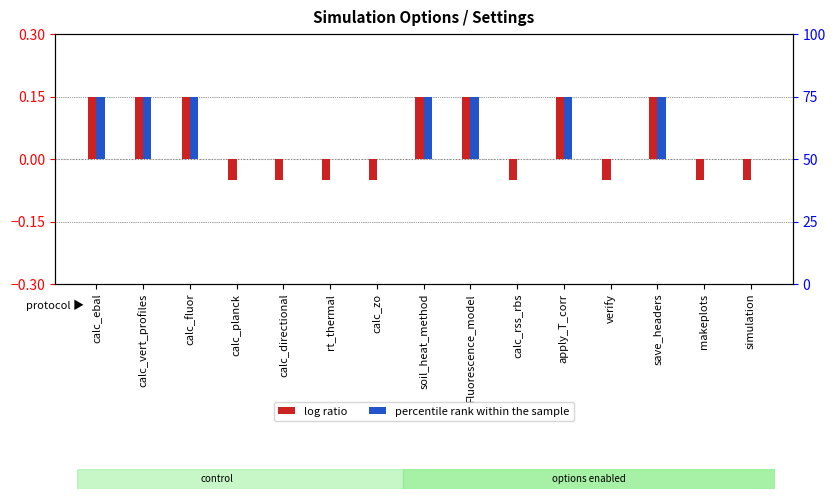

How many percentile rank within the sample values are between 0 and 1?

15